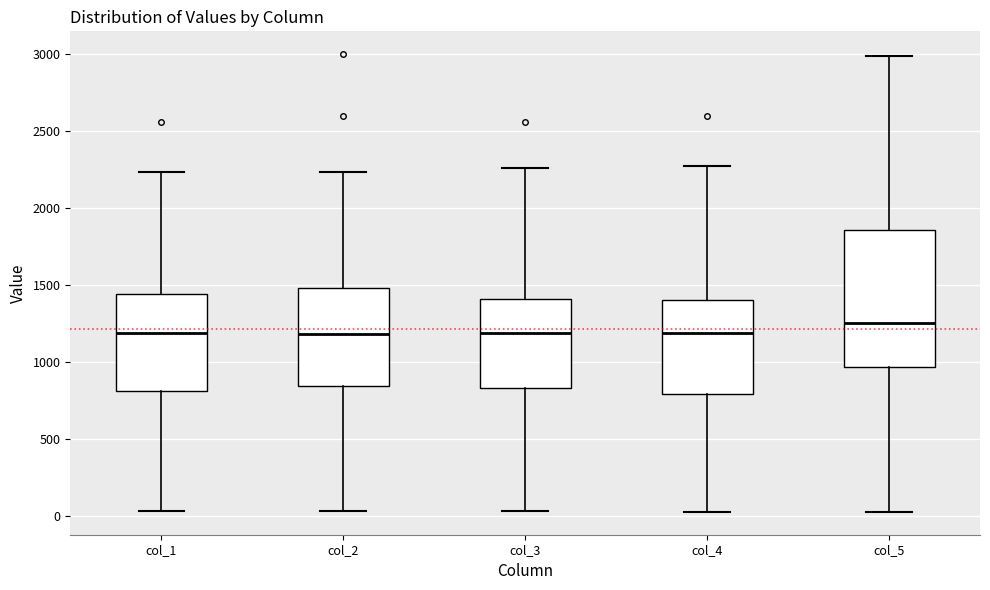

Comparing the boxes themselves (not the whiskers), which one is the tallest?

col_5